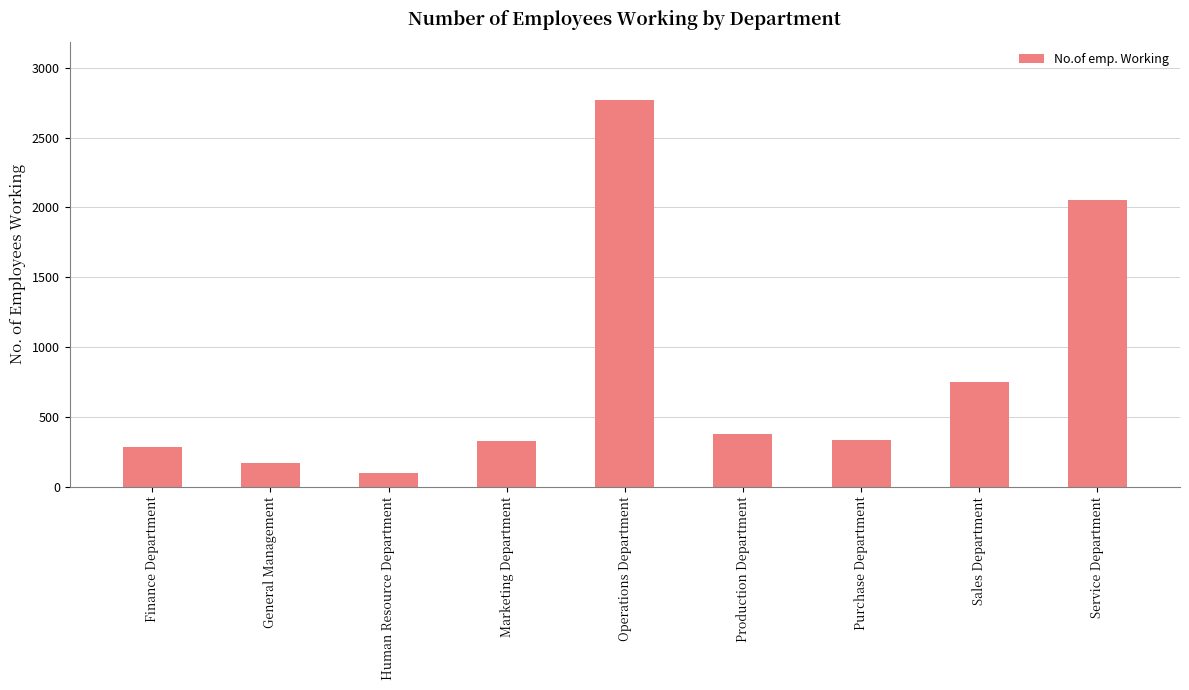

What is the minimum value shown in the chart?

97